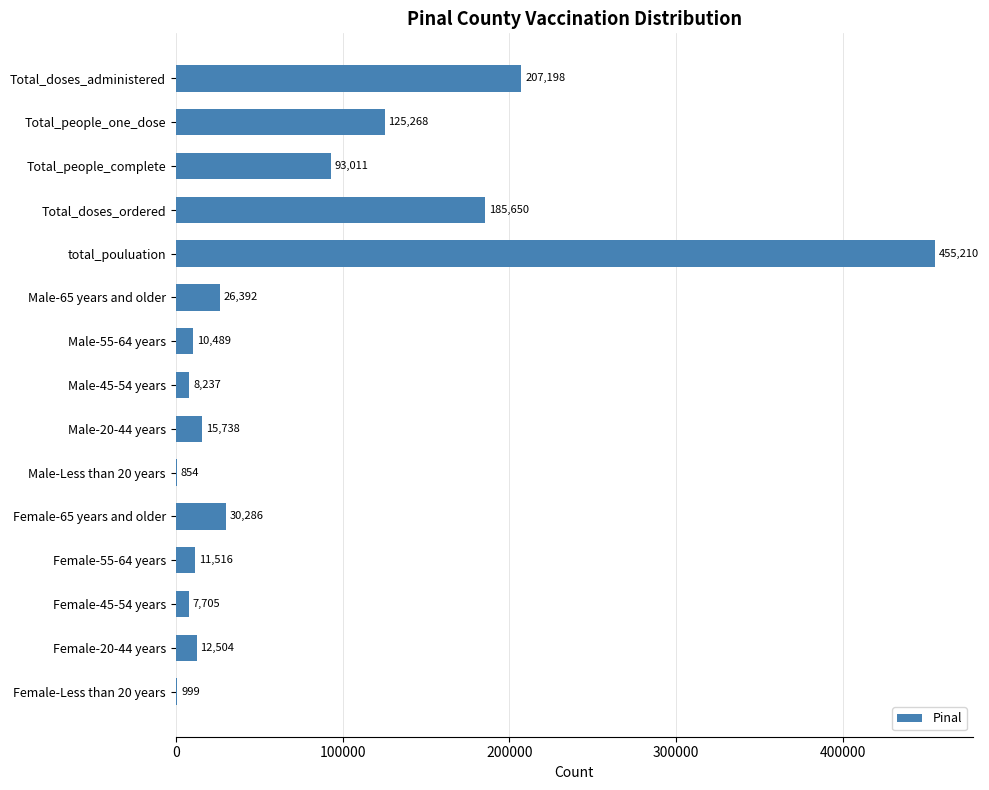

The value at Total_doses_ordered is 185650. True or false?

True